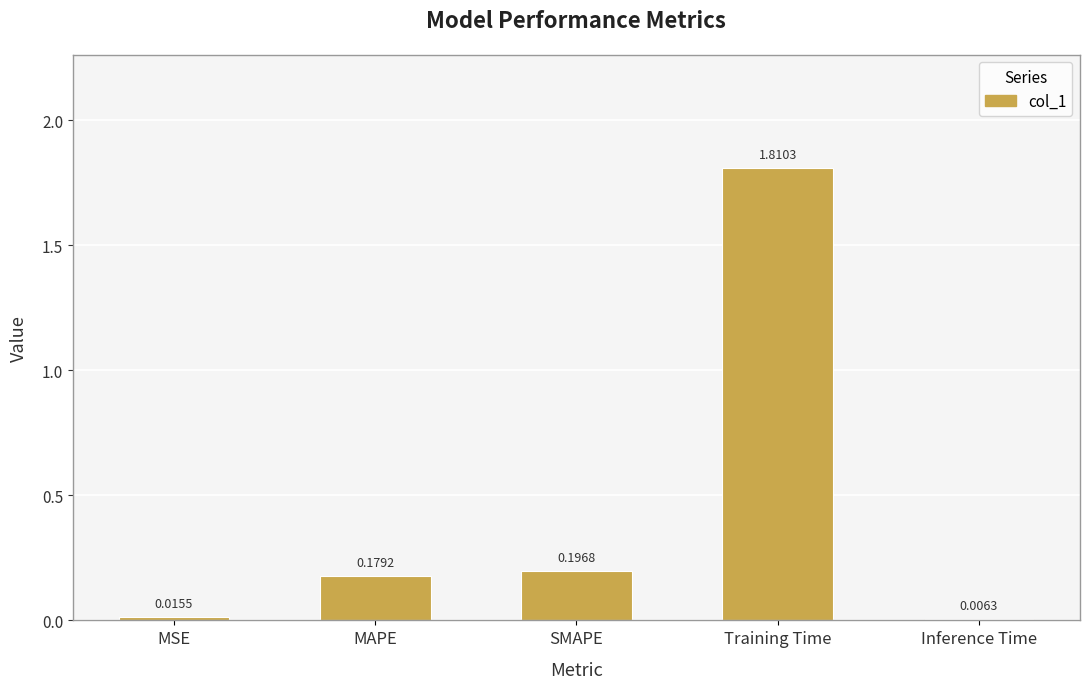

What is the sum of all values?

2.2